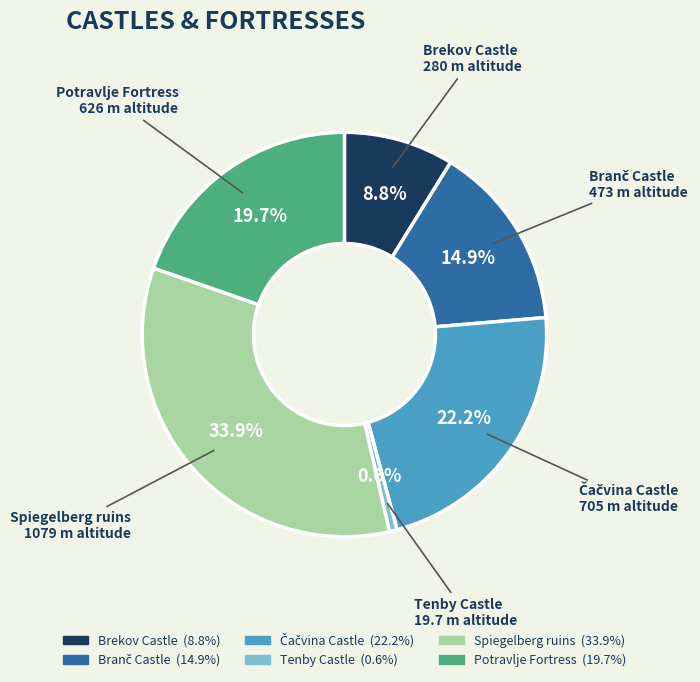

What is the largest slice in the pie chart?

Spiegelberg ruins